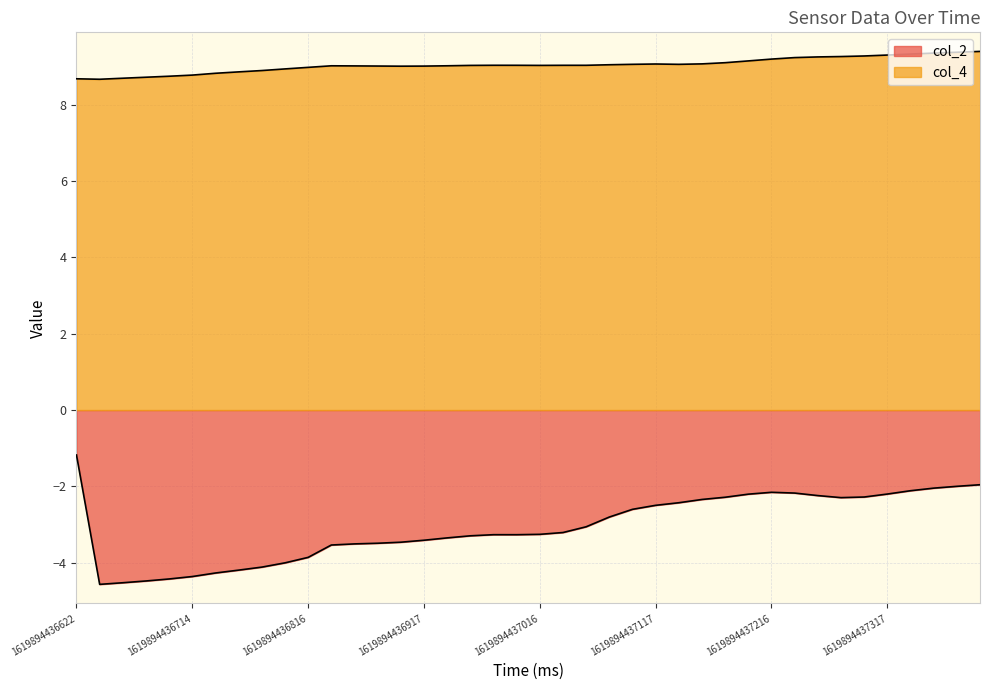

At which label does col_2 reach its peak?

1619894436622